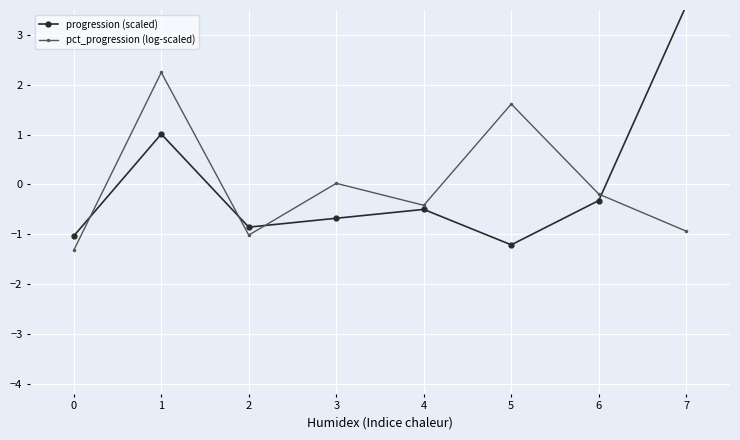

True or false: pct_progression (log-scaled) has a value of -0.3 at 6.

False